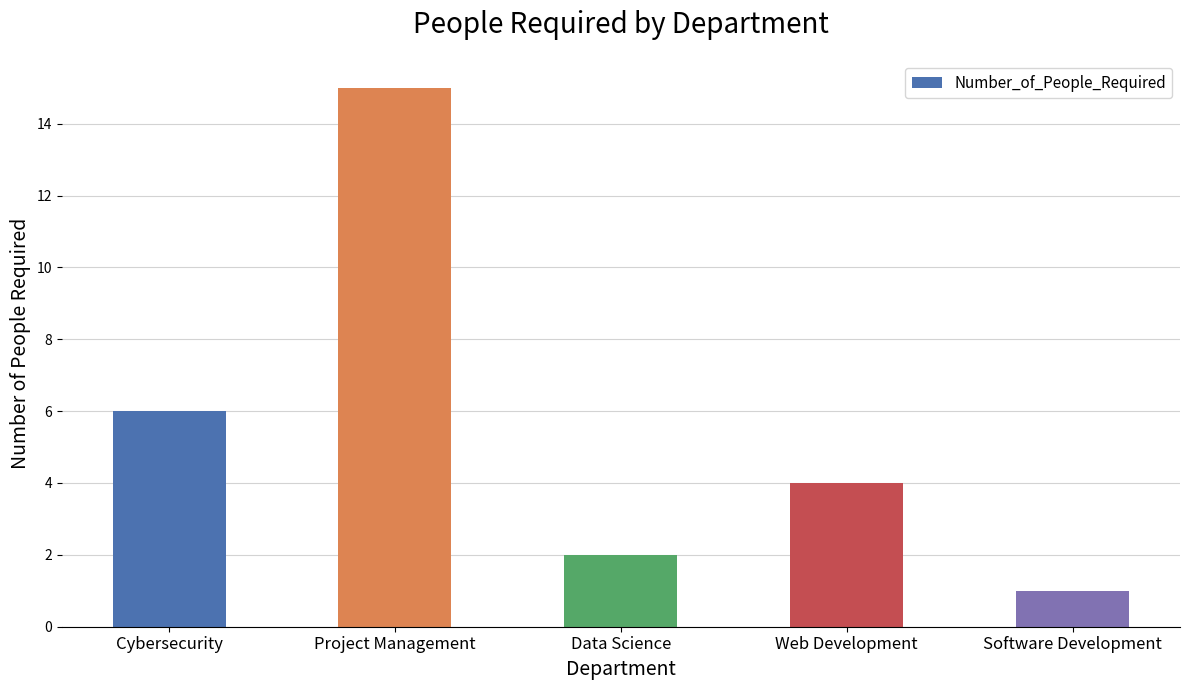

Rank the categories by value from highest to lowest.

Project Management, Cybersecurity, Web Development, Data Science, Software Development